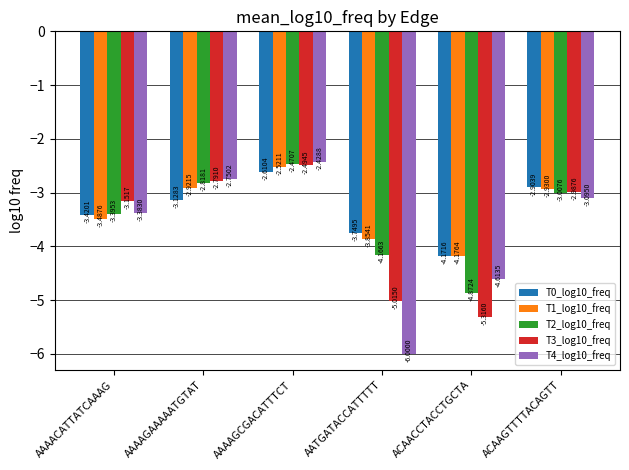

True or false: T3_log10_freq has a value of -1.4 at ACAAGTTTTACAGTT.

False